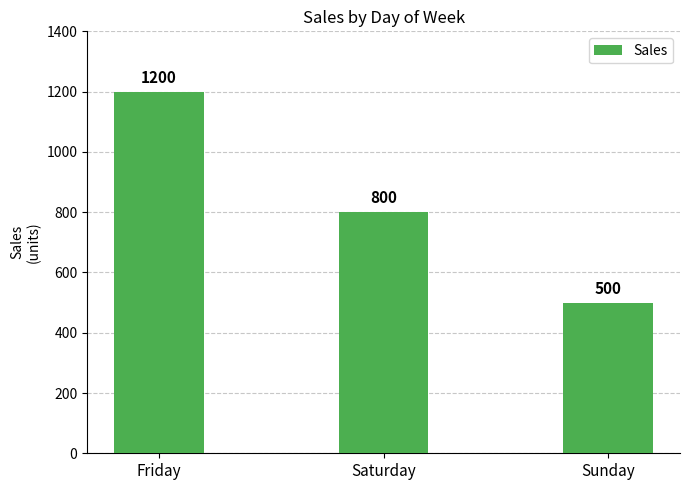

Which has a higher value, Friday or Sunday?

Friday